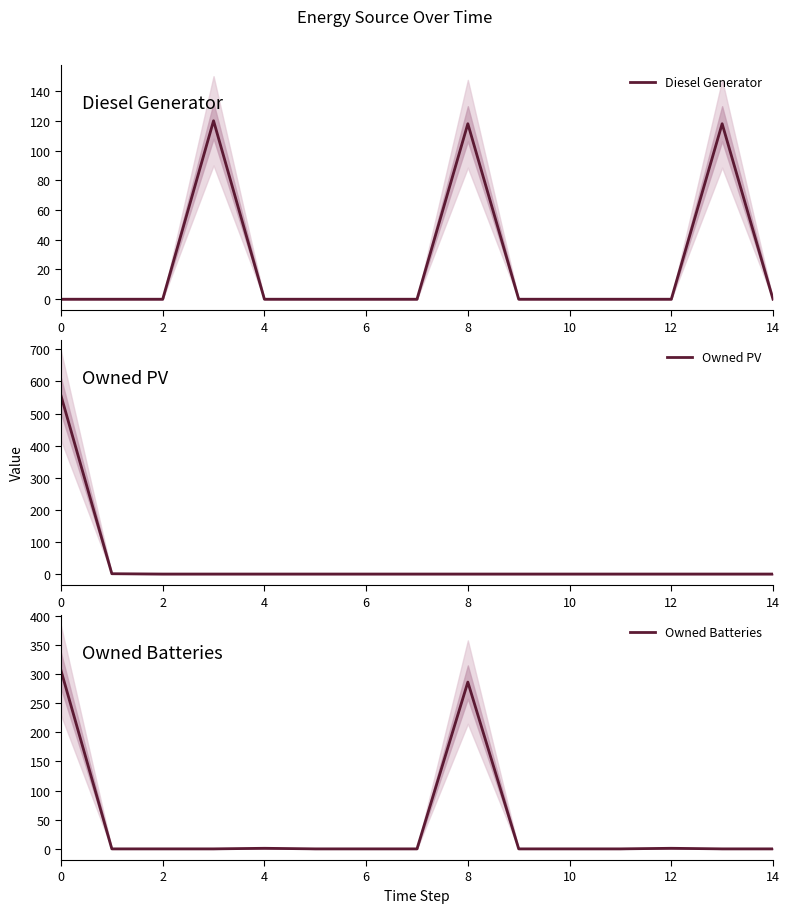

The value of Owned Batteries at 0 is 527. True or false?

False